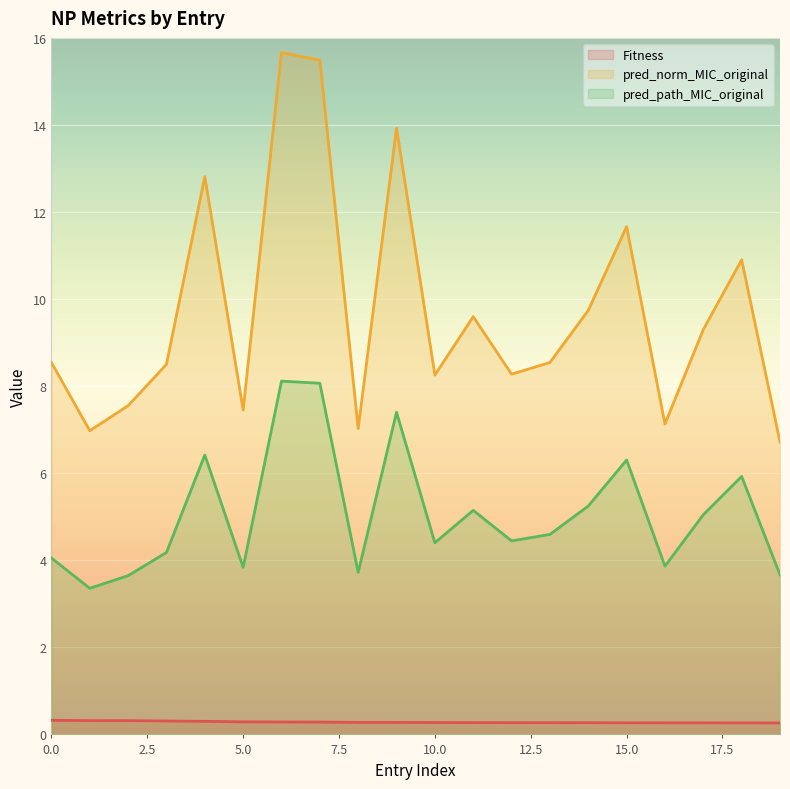

Rank the series by their maximum value, from highest to lowest.

pred_norm_MIC_original, pred_path_MIC_original, Fitness